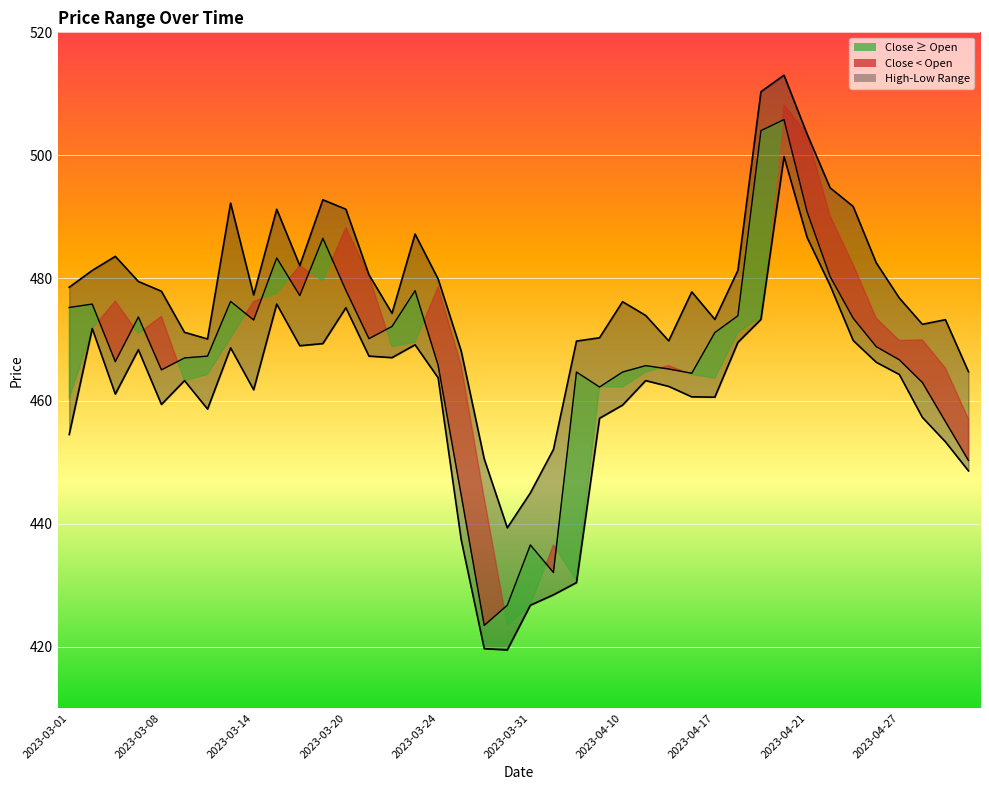

How many data points in Close are less than 468?

20